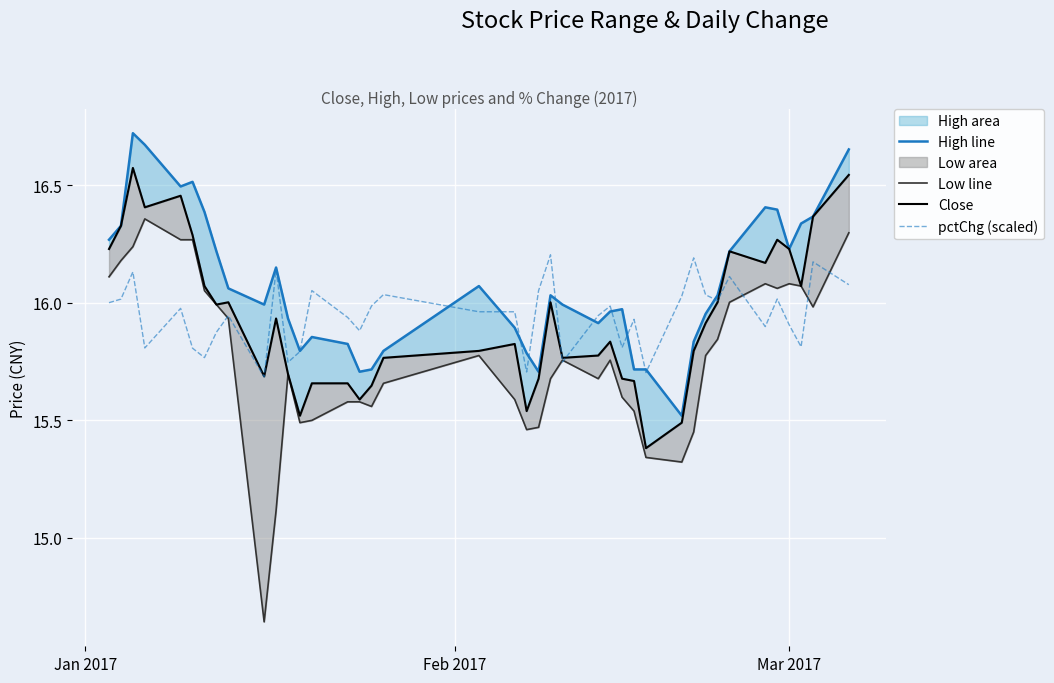

How many interior local peaks does the low line series have?

7